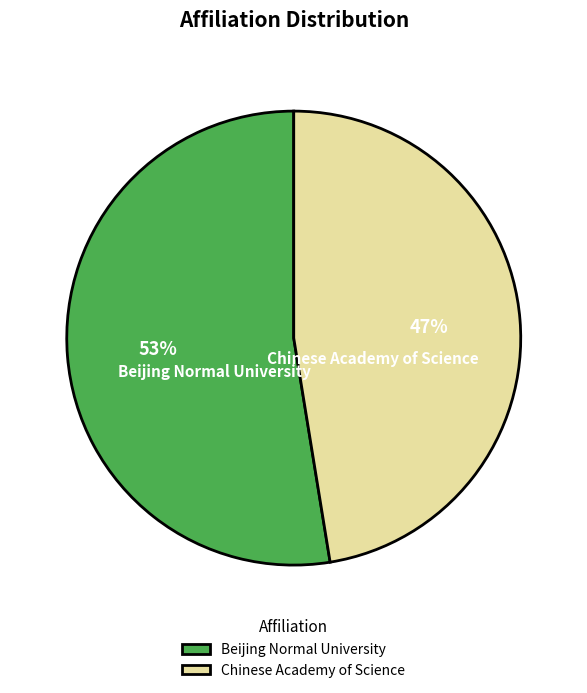

To the nearest percent, what percentage of the pie is Beijing Normal University?

53%